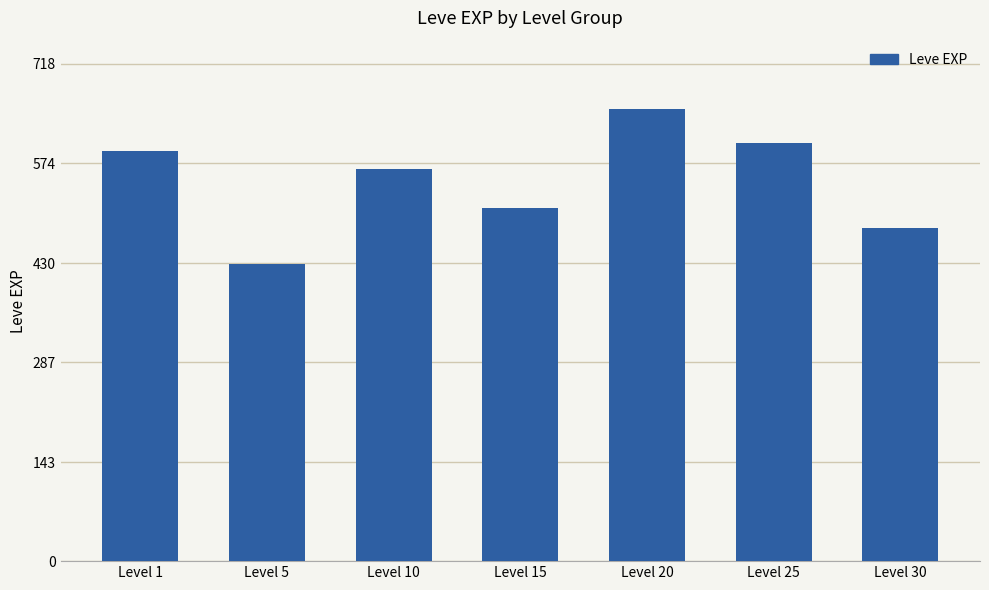

What is the smallest value displayed?

428